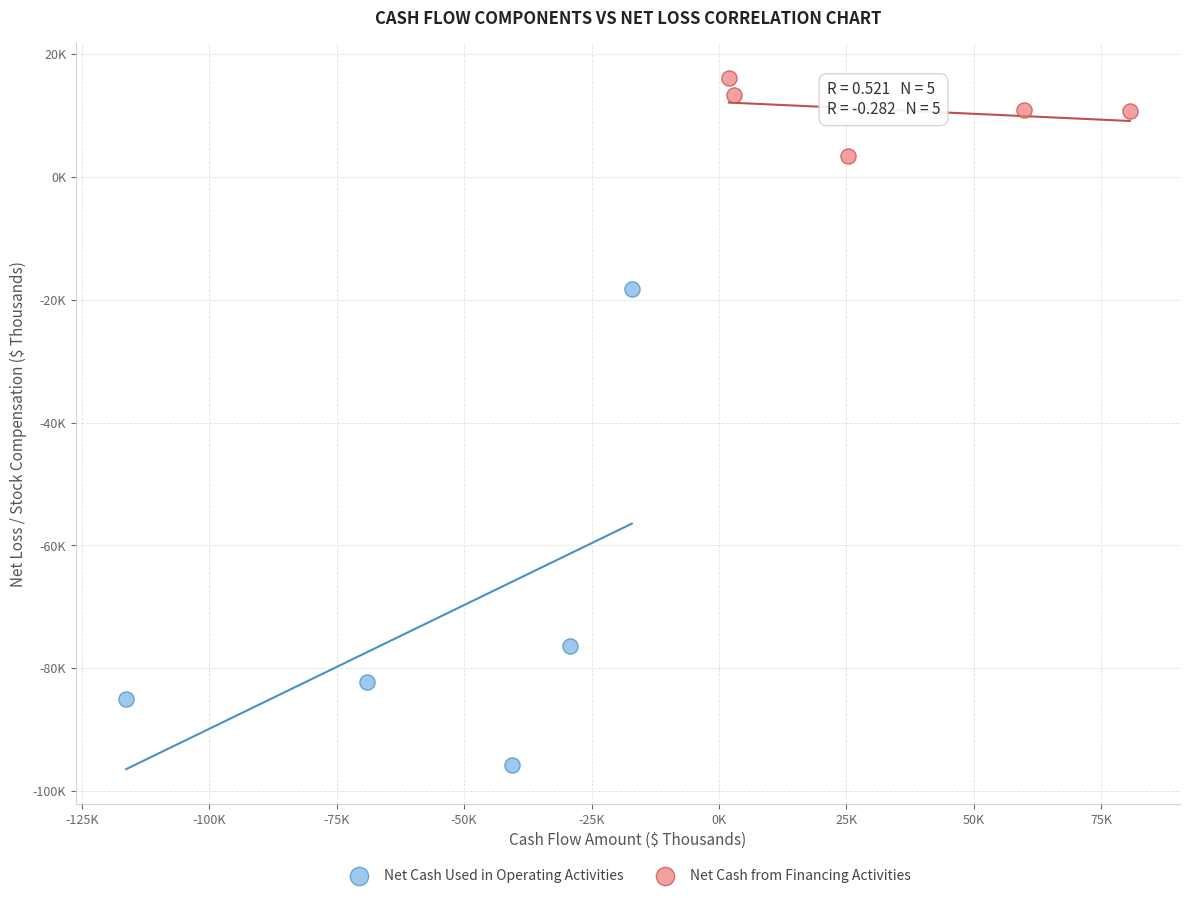

Which series has the largest Y range (max minus min)?

Net Cash Used in Operating Activities